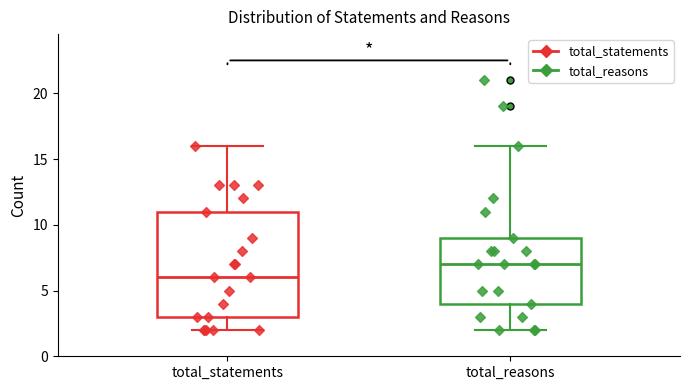

Comparing the boxes themselves (not the whiskers), which one is the tallest?

total_statements